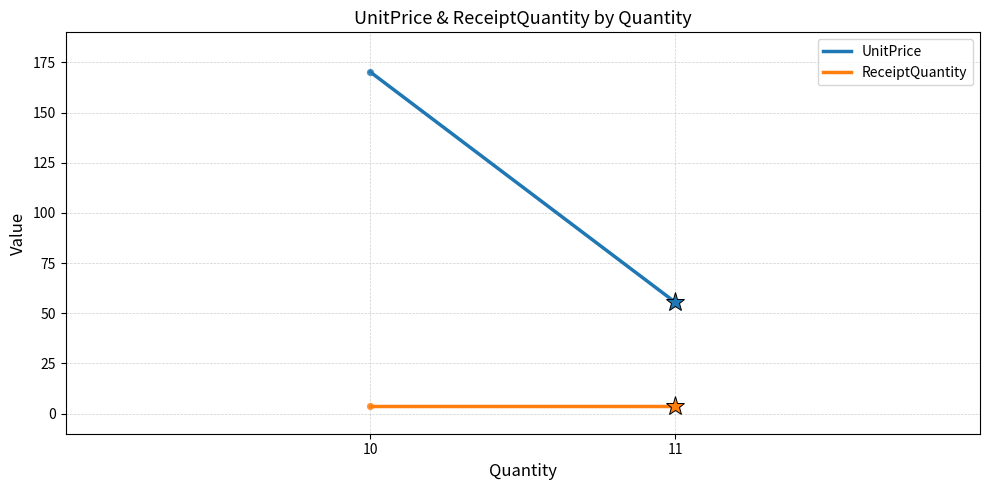

Which series reaches the minimum Y coordinate?

ReceiptQuantity